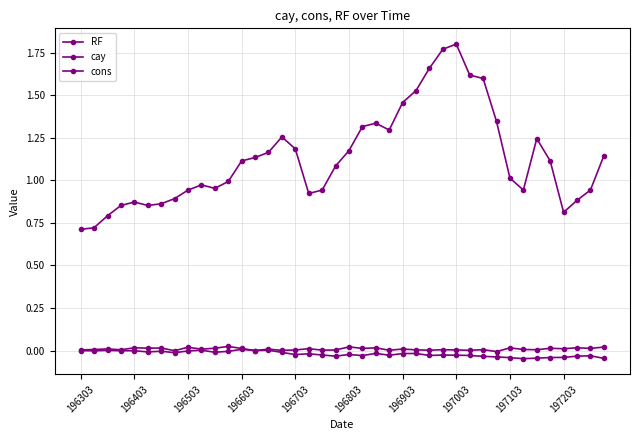

How many lines are shown in the chart?

3